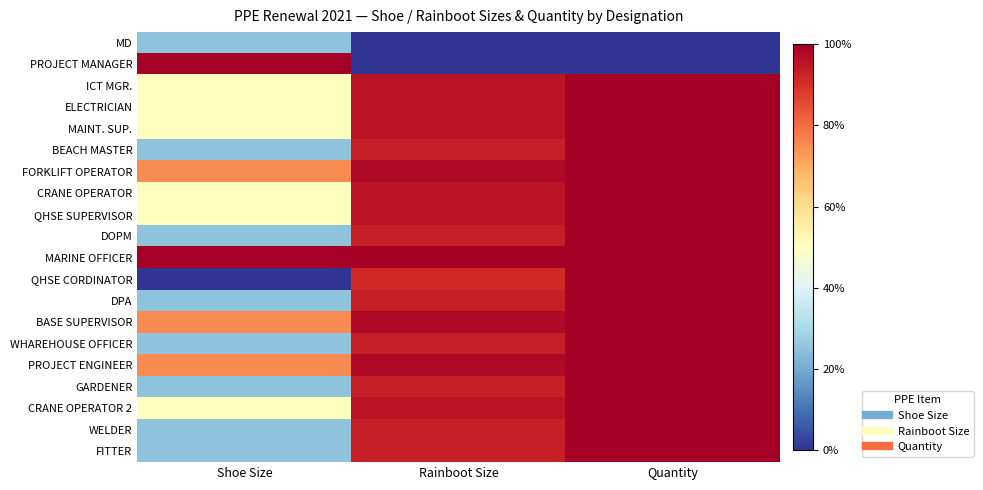

Reading right to left, list all the values displayed in this chart.

MD: Quantity=0.0	Rainboot Size=0.0	Shoe Size=0.2
PROJECT MANAGER: Quantity=0.0	Rainboot Size=0.0	Shoe Size=1.0
ICT MGR.: Quantity=1.0	Rainboot Size=1.0	Shoe Size=0.5
ELECTRICIAN: Quantity=1.0	Rainboot Size=1.0	Shoe Size=0.5
MAINT. SUP.: Quantity=1.0	Rainboot Size=1.0	Shoe Size=0.5
BEACH MASTER: Quantity=1.0	Rainboot Size=0.9	Shoe Size=0.2
FORKLIFT OPERATOR: Quantity=1.0	Rainboot Size=1.0	Shoe Size=0.8
CRANE OPERATOR: Quantity=1.0	Rainboot Size=1.0	Shoe Size=0.5
QHSE SUPERVISOR: Quantity=1.0	Rainboot Size=1.0	Shoe Size=0.5
DOPM: Quantity=1.0	Rainboot Size=0.9	Shoe Size=0.2
MARINE OFFICER: Quantity=1.0	Rainboot Size=1.0	Shoe Size=1.0
QHSE CORDINATOR: Quantity=1.0	Rainboot Size=0.9	Shoe Size=0.0
DPA: Quantity=1.0	Rainboot Size=0.9	Shoe Size=0.2
BASE SUPERVISOR: Quantity=1.0	Rainboot Size=1.0	Shoe Size=0.8
WHAREHOUSE OFFICER: Quantity=1.0	Rainboot Size=0.9	Shoe Size=0.2
PROJECT ENGINEER: Quantity=1.0	Rainboot Size=1.0	Shoe Size=0.8
GARDENER: Quantity=1.0	Rainboot Size=0.9	Shoe Size=0.2
CRANE OPERATOR 2: Quantity=1.0	Rainboot Size=1.0	Shoe Size=0.5
WELDER: Quantity=1.0	Rainboot Size=0.9	Shoe Size=0.2
FITTER: Quantity=1.0	Rainboot Size=0.9	Shoe Size=0.2